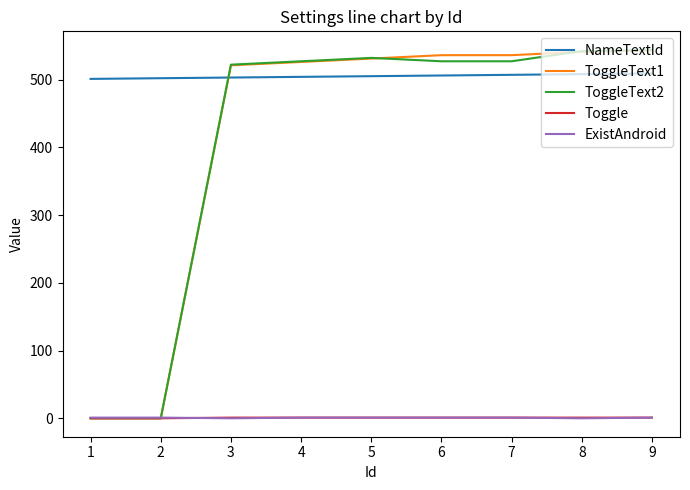

What are all the series names shown in the legend?

NameTextId, ToggleText1, ToggleText2, Toggle, ExistAndroid